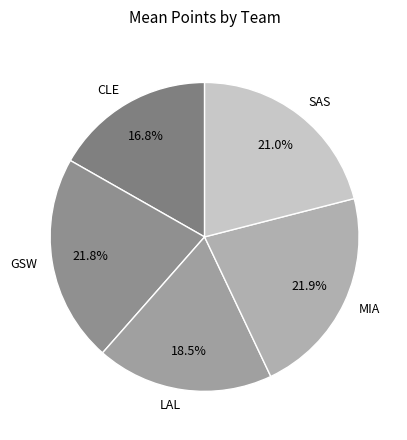

Do MIA and GSW together represent more than half of the pie?

No